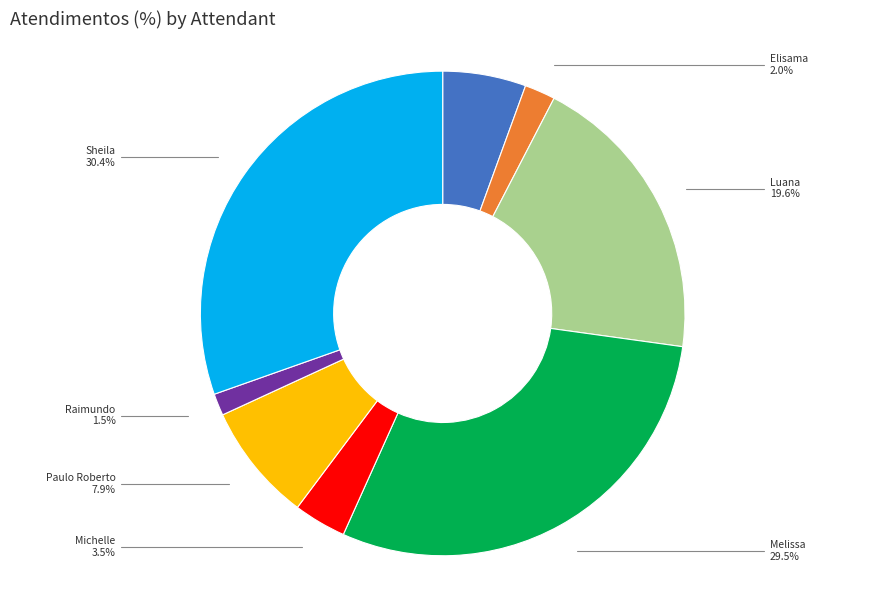

Is there a majority slice in this chart?

No